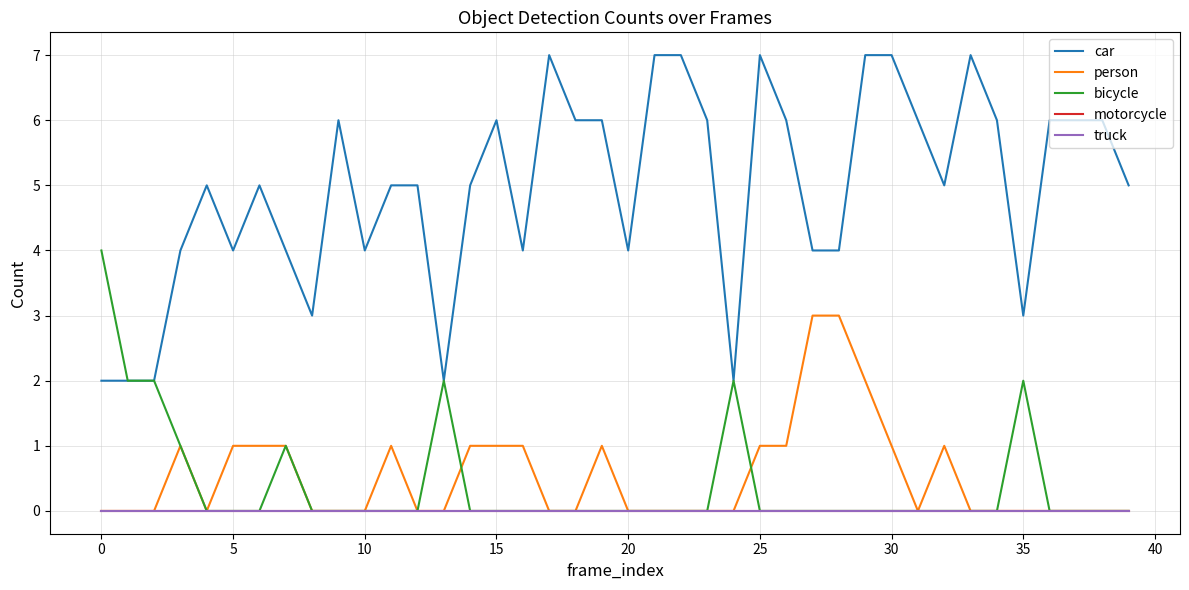

True or false: motorcycle and bicycle intersect in this chart.

False